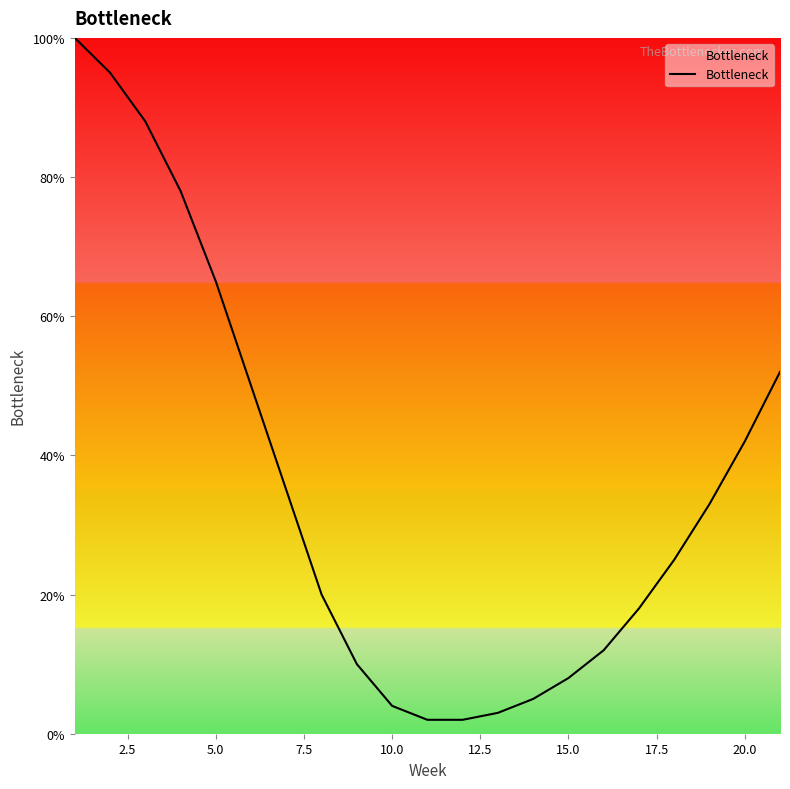

How many lines are shown in the chart?

1